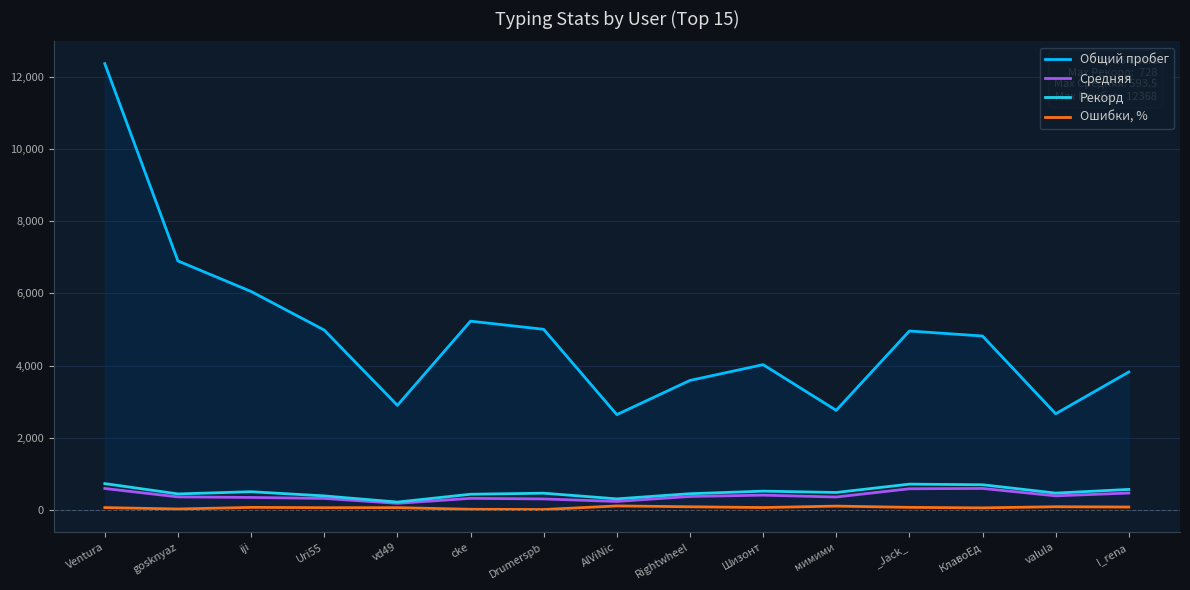

Reading left to right, what are all the values shown in this chart?

Общий пробег: Ventura=12368.0	gosknyaz=6900.0	iji=6054.0	Uri55=4984.0	vd49=2897.0	cke=5231.0	Drumerspb=5005.0	AlViNic=2640.0	Rightwheel=3588.0	Шизонт=4025.0	мимими=2759.0	_Jack_=4958.0	КлавоЕд=4819.0	valula=2664.0	I_rena=3822.0
Средняя: Ventura=592.3	gosknyaz=359.9	iji=344.6	Uri55=317.6	vd49=181.8	cke=319.2	Drumerspb=303.3	AlViNic=233.5	Rightwheel=371.3	Шизонт=407.9	мимими=356.8	_Jack_=585.2	КлавоЕд=593.5	valula=389.0	I_rena=466.0
Рекорд: Ventura=728.0	gosknyaz=442.0	iji=503.0	Uri55=387.0	vd49=216.0	cke=433.0	Drumerspb=462.0	AlViNic=305.0	Rightwheel=448.0	Шизонт=519.0	мимими=482.0	_Jack_=713.0	КлавоЕд=696.0	valula=465.0	I_rena=567.0
Ошибки, %: Ventura=63.3	gosknyaz=24.0	iji=68.9	Uri55=61.2	vd49=61.8	cke=16.5	Drumerspb=9.7	AlViNic=109.1	Rightwheel=86.0	Шизонт=64.2	мимими=104.3	_Jack_=69.6	КлавоЕд=55.7	valula=86.9	I_rena=78.6